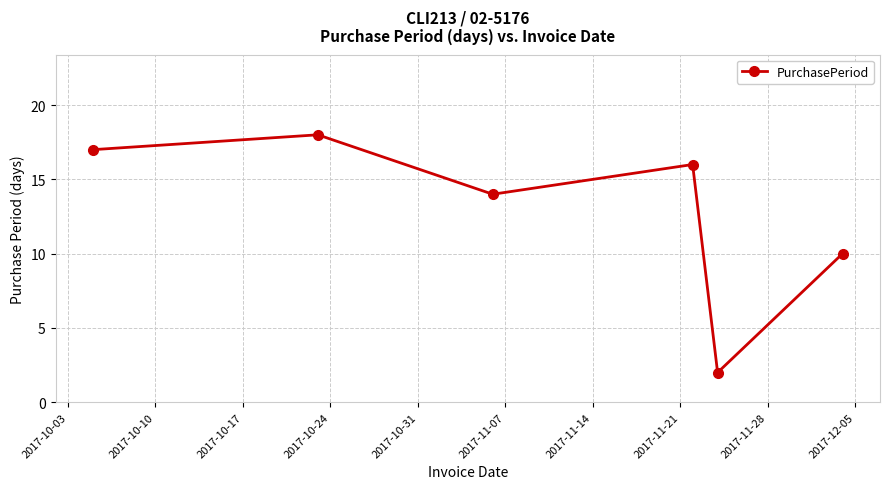

How many points are higher than both their immediate neighbors (excluding endpoints)?

2